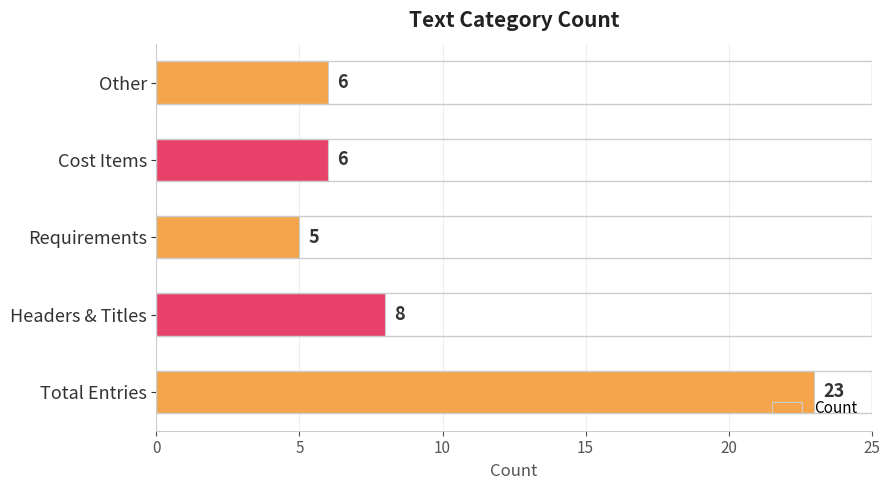

What is the difference between the maximum and second lowest values?

17